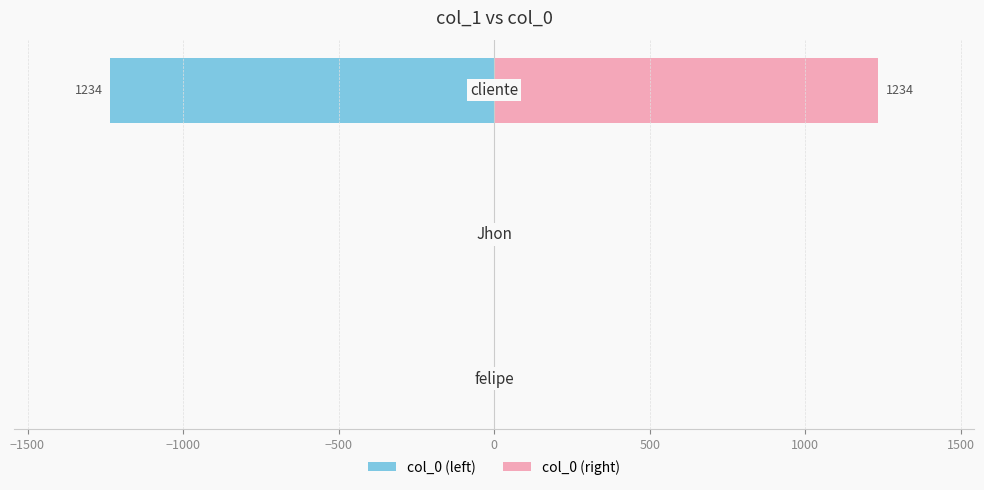

How many bars are there in total?

6